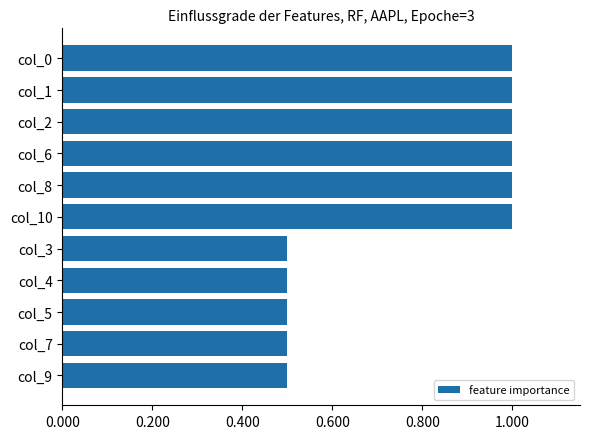

Count the values in the range 0 to 1.

11